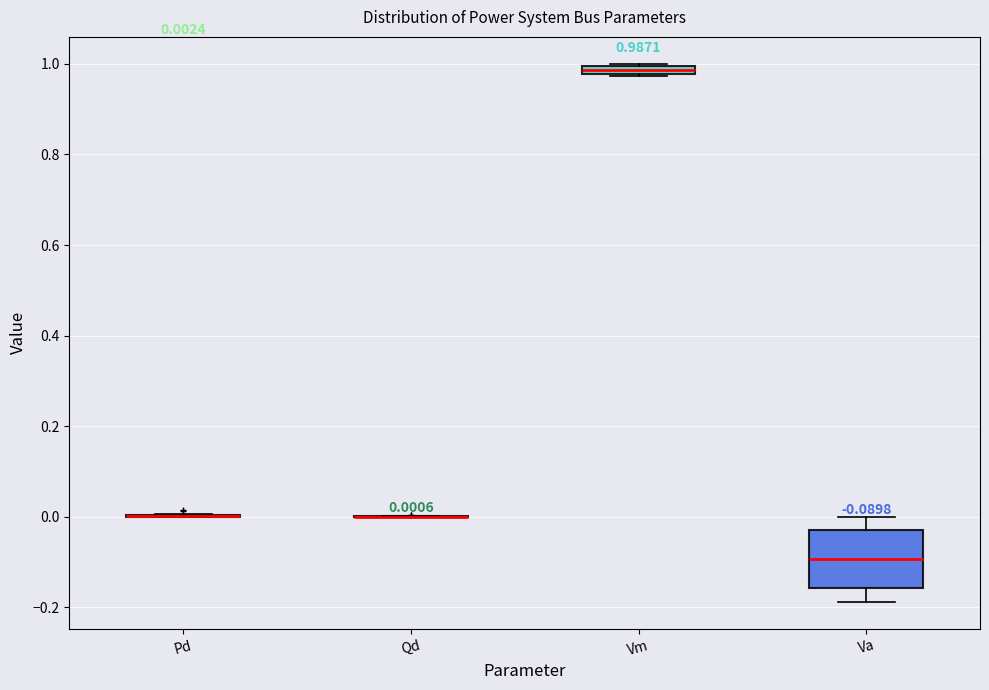

Which box is the tallest, from its lower edge to its upper edge?

Va